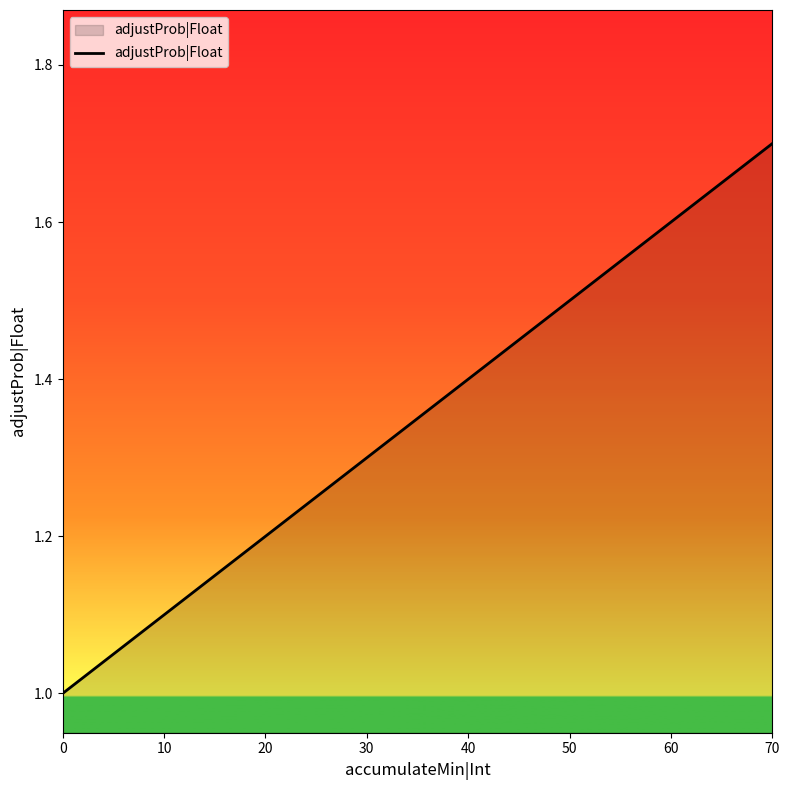

Reading left to right, transcribe all the data shown in this chart.

1.0	1.1	1.2	1.3	1.4	1.5	1.6	1.7